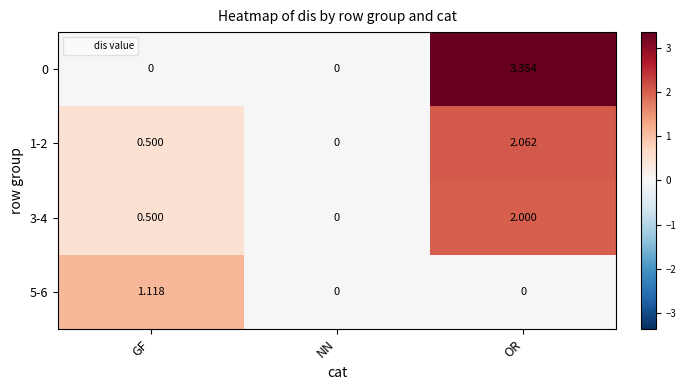

At which category does the chart reach its peak across all series?

OR